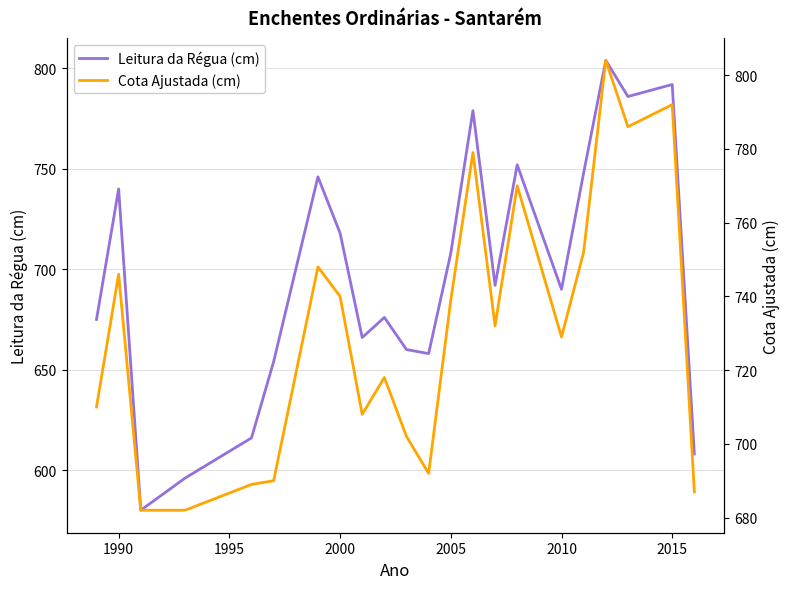

Is this an area chart (filled region under the line)?

No